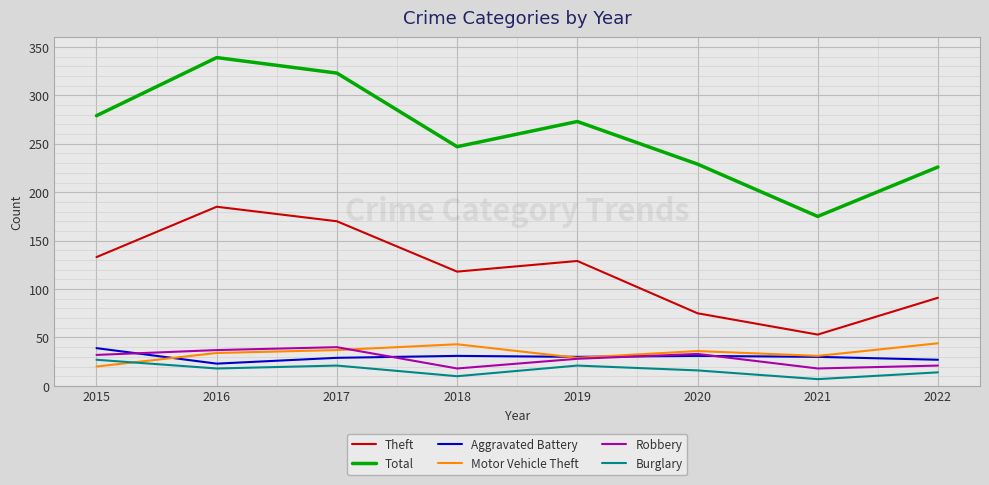

How many distinct data groups are displayed?

6